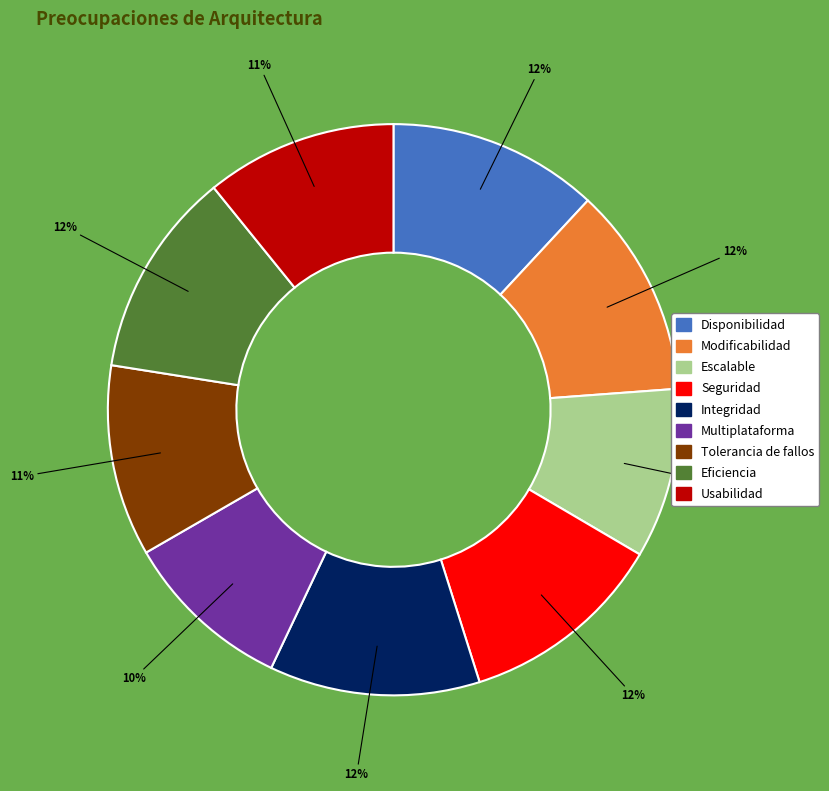

Does Tolerancia de fallos account for over 50% of the chart?

No